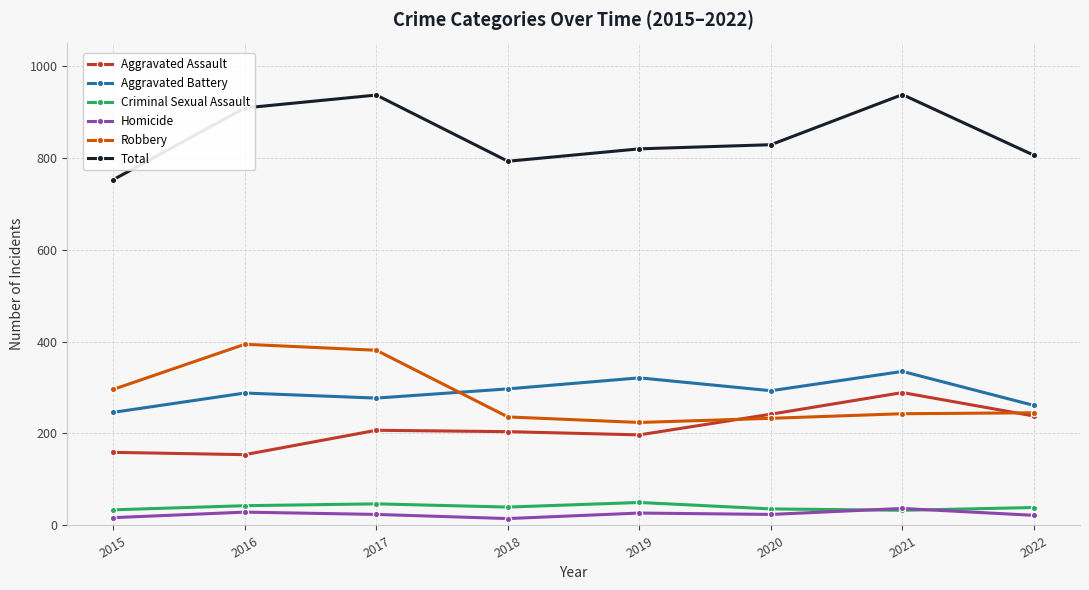

Is it true that Homicide equals 15 at 2018?

True